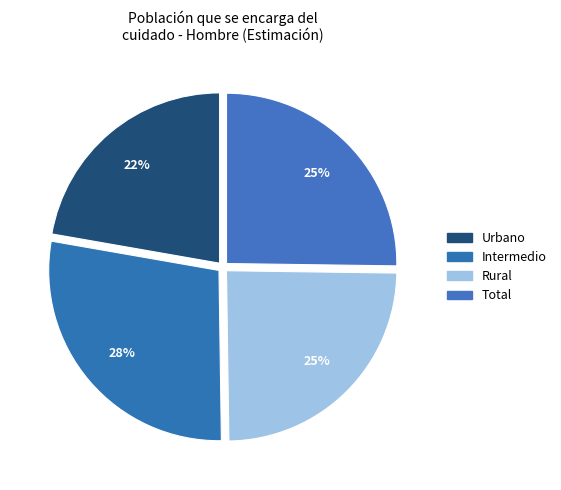

Is there any slice that represents more than half of the pie?

No